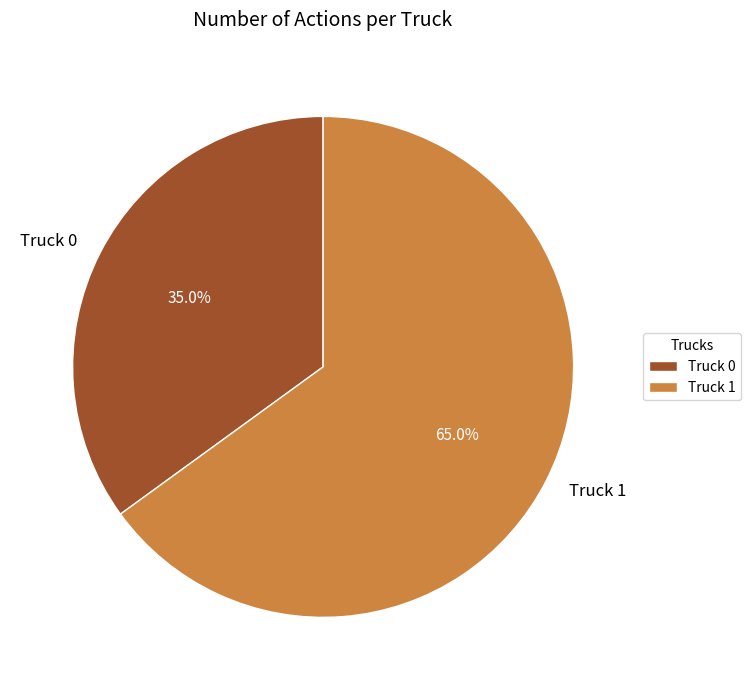

To the nearest percent, what is the difference between the largest and smallest slice percentages?

30%